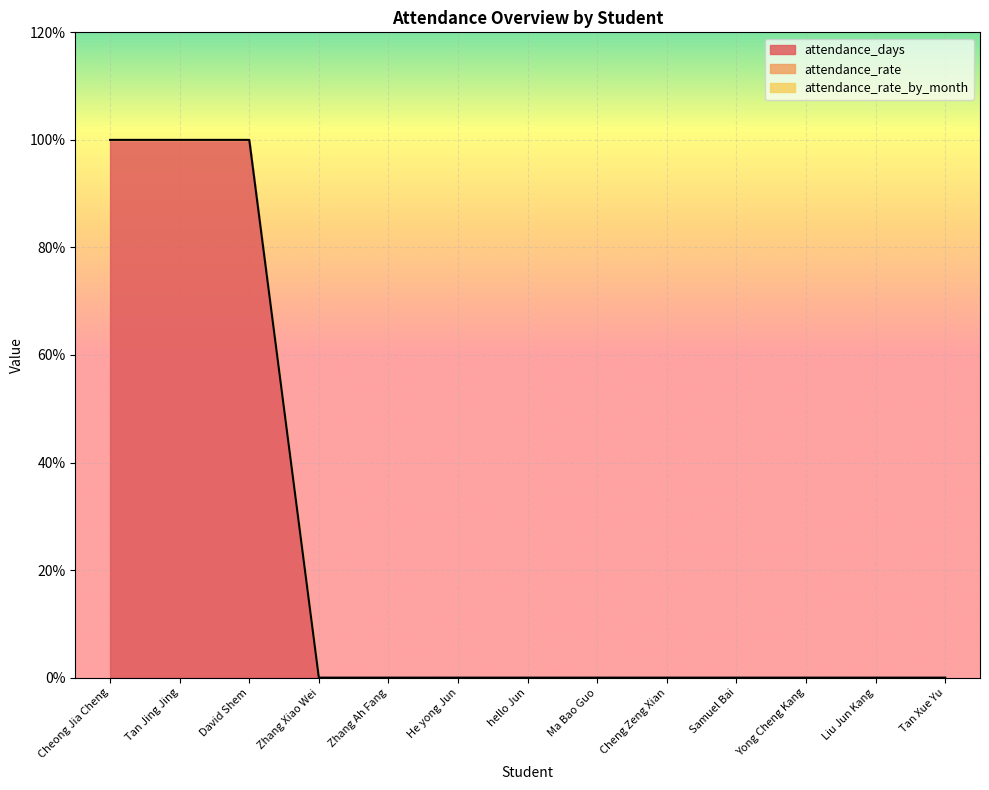

What is the value of the attendance_days point at the 1st from the left?

1